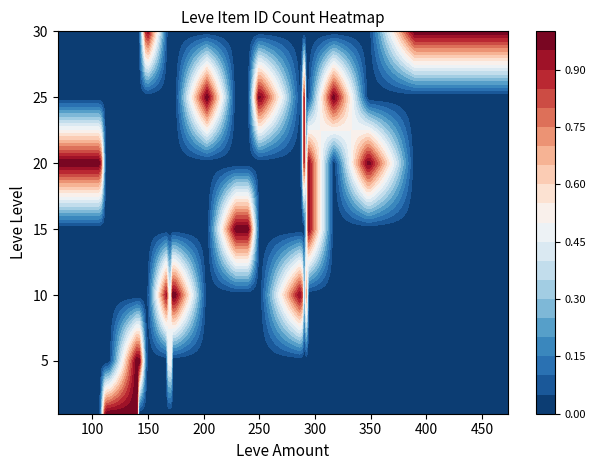

Which series has the largest total across all categories?

1